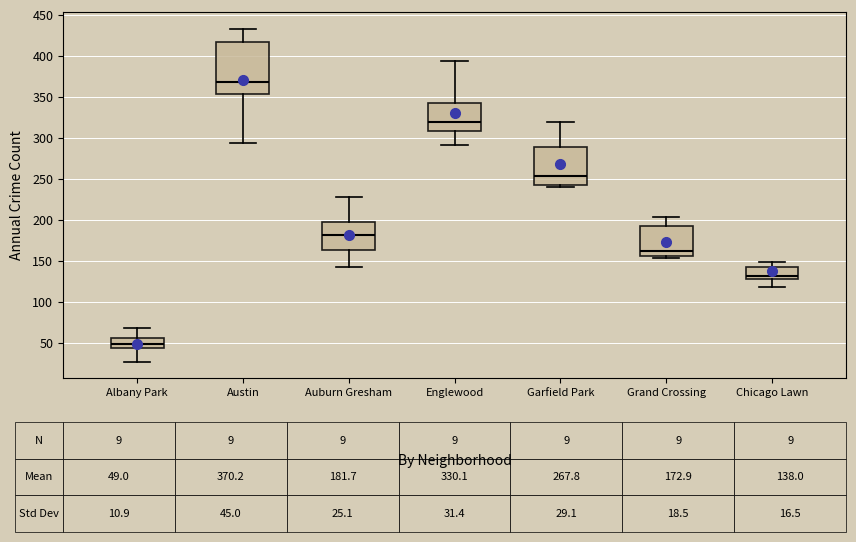

Comparing the boxes themselves (not the whiskers), which one is the tallest?

Austin